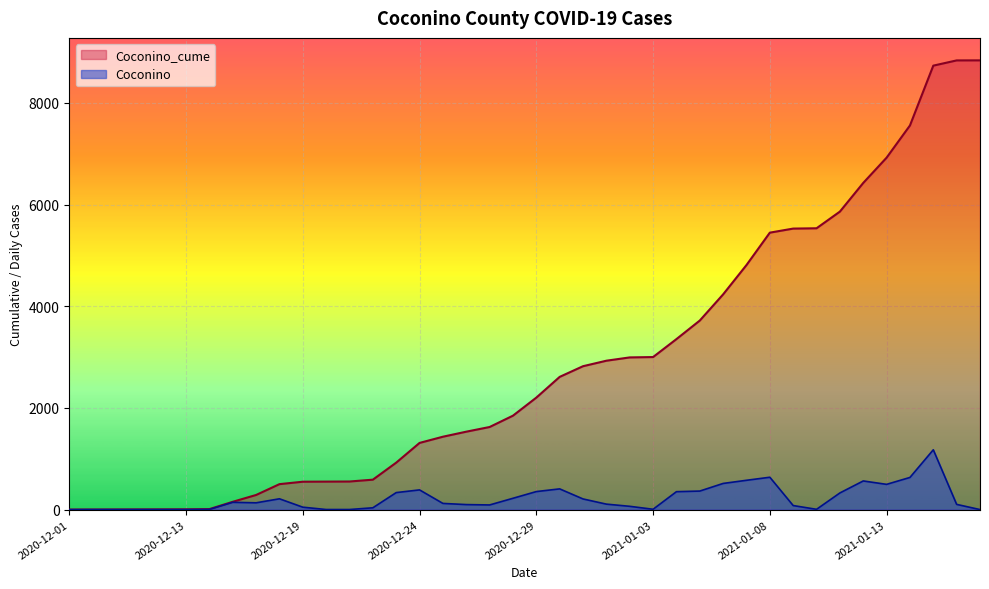

Reading right to left, extract all data points from this chart.

Coconino_cume: 8837	8836	8733	7556	6923	6426	5862	5534	5528	5448	4811	4234	3719	3354	3001	2994	2929	2821	2611	2203	1848	1625	1533	1434	1312	924	589	553	551	549	501	288	154	10	6	5	4	3	2	1
Coconino: 1	103	1177	633	497	564	328	6	80	637	577	515	365	353	7	65	108	210	408	355	223	92	99	122	388	335	36	2	2	48	213	134	144	4	1	1	1	1	1	0